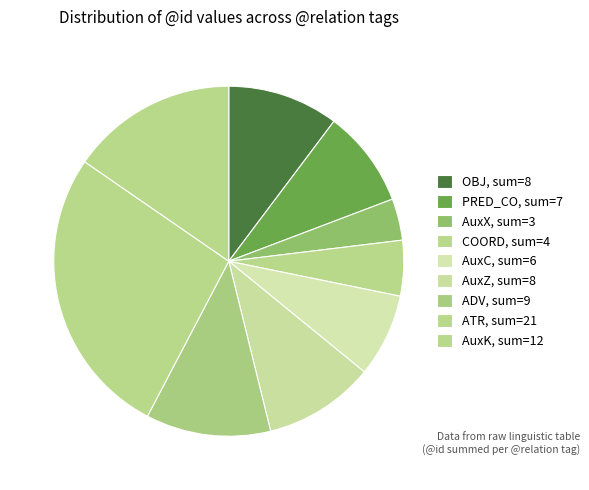

How many slices are in this pie chart?

9